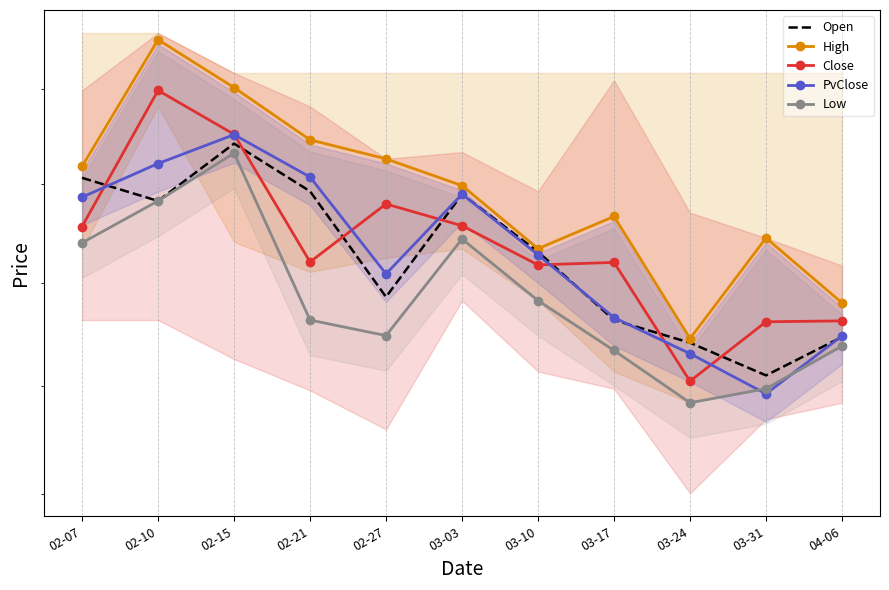

What are all the series names shown in the legend?

Open, High, Close, PvClose, Low